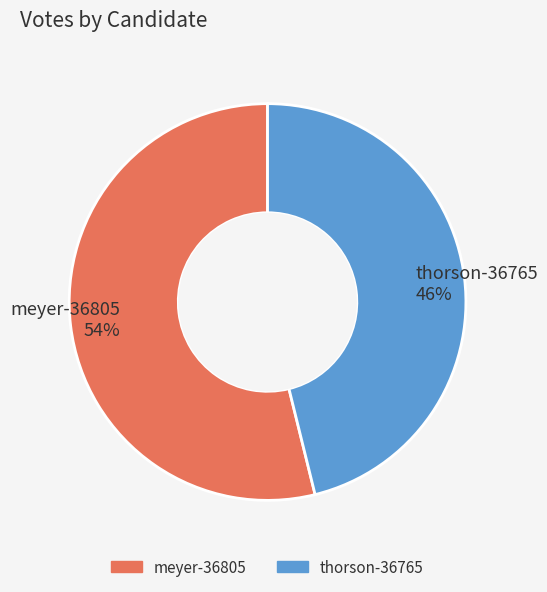

Which slice is the smallest?

thorson-36765